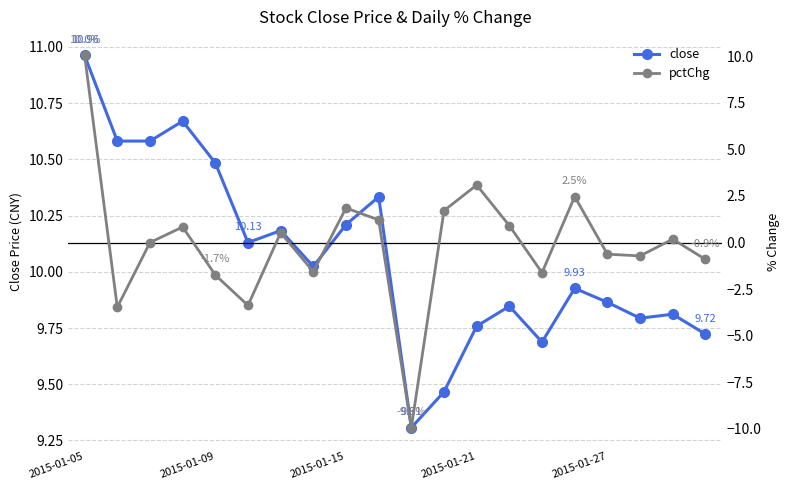

How many interior local peaks does the close series have?

6